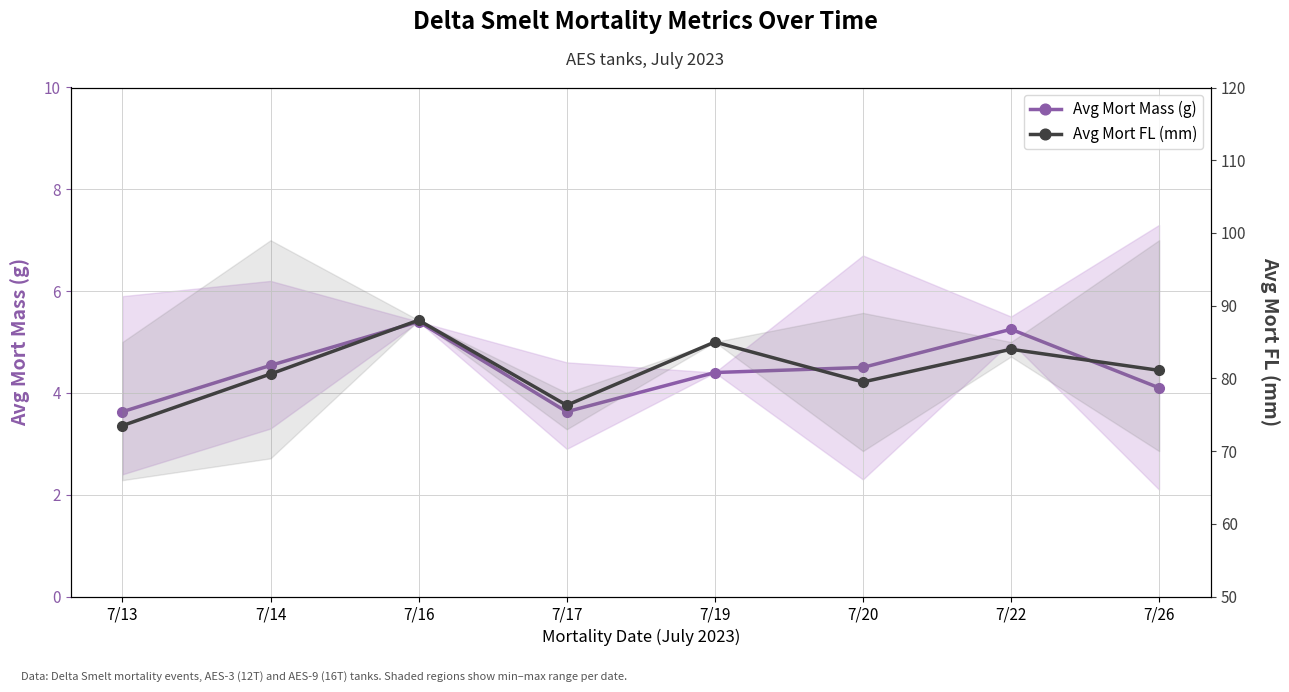

Is the value of Avg Mort Mass (g) at 7/19 greater than the value of Avg Mort FL (mm) at 7/22?

No